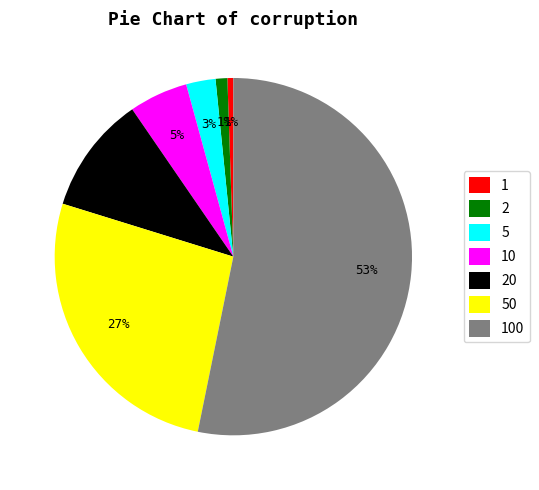

Is there a majority slice in this chart?

Yes